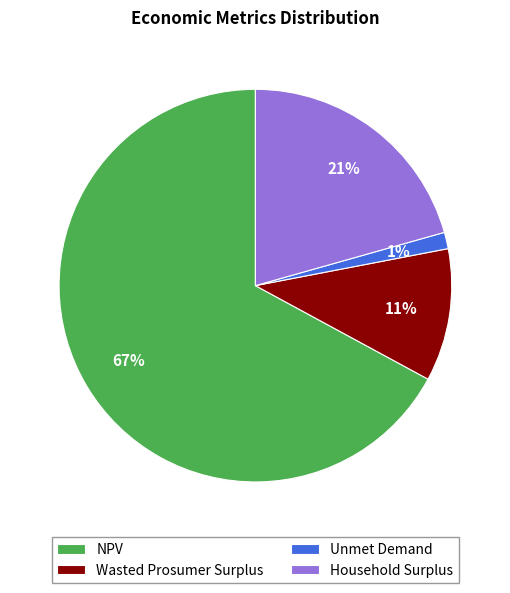

To the nearest percent, what percentage of the pie is Household Surplus?

21%